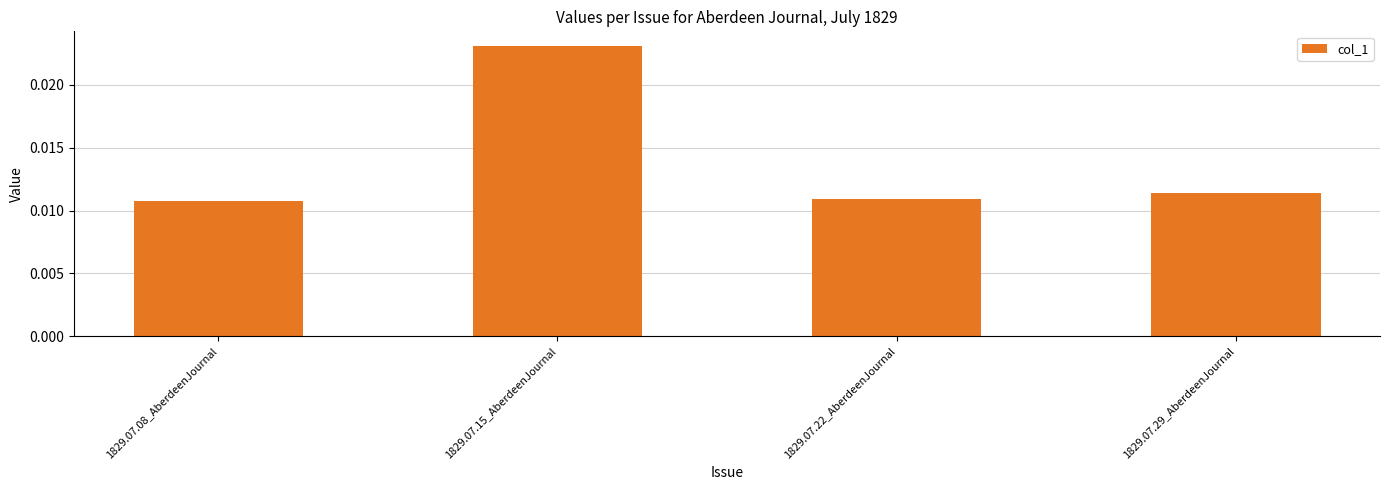

Which has a higher value, 1829.07.22_AberdeenJournal or 1829.07.15_AberdeenJournal?

1829.07.15_AberdeenJournal